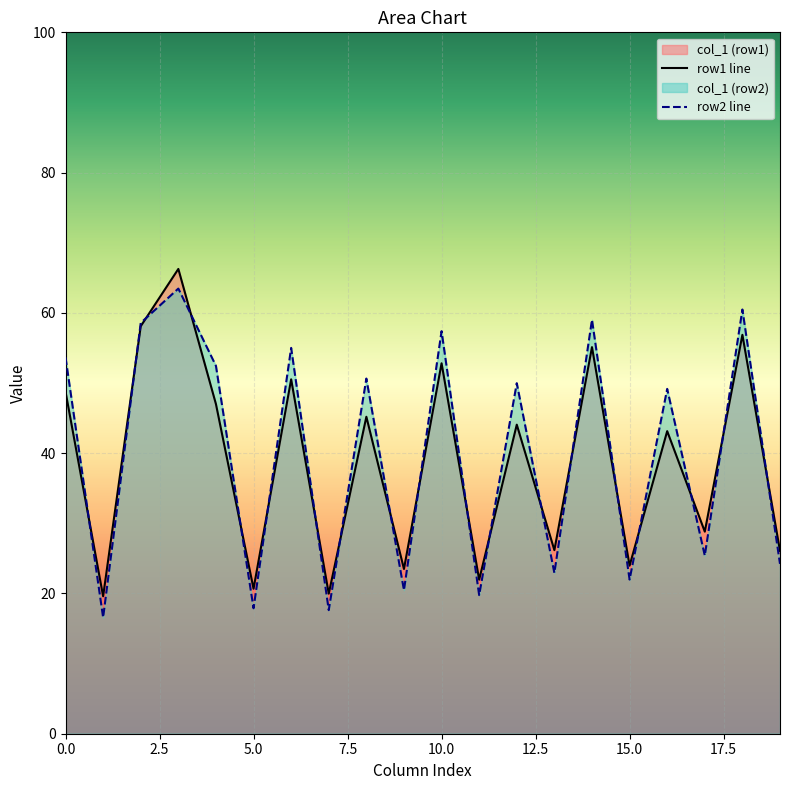

Does the chart display data point markers on the line(s)?

No